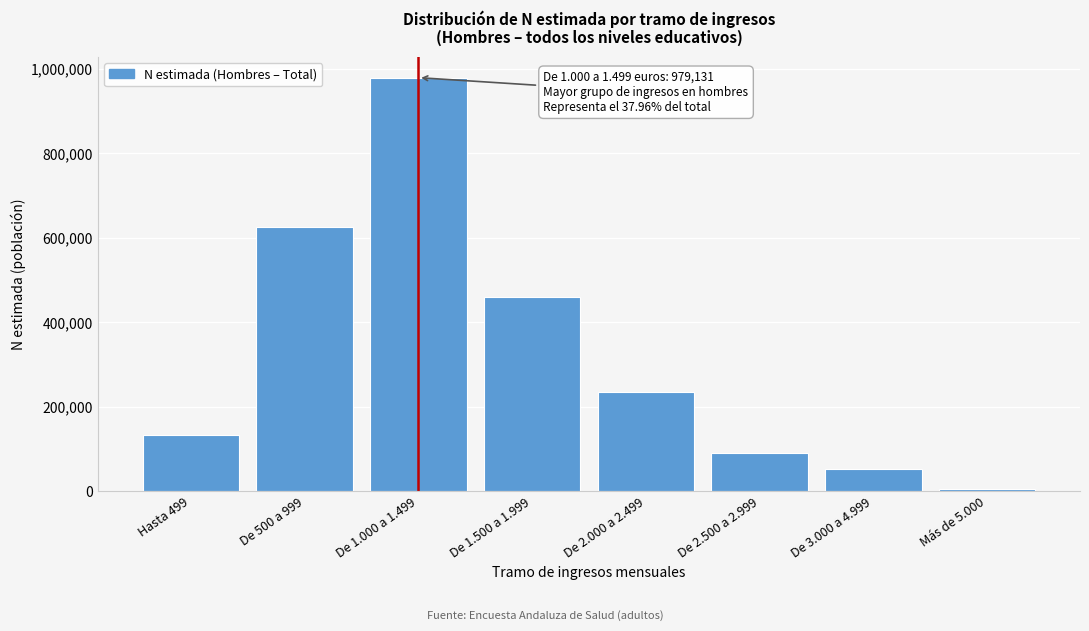

Reading left to right, extract all data points from this chart.

132549	625382	979131	459580	234109	89852	53611	5340